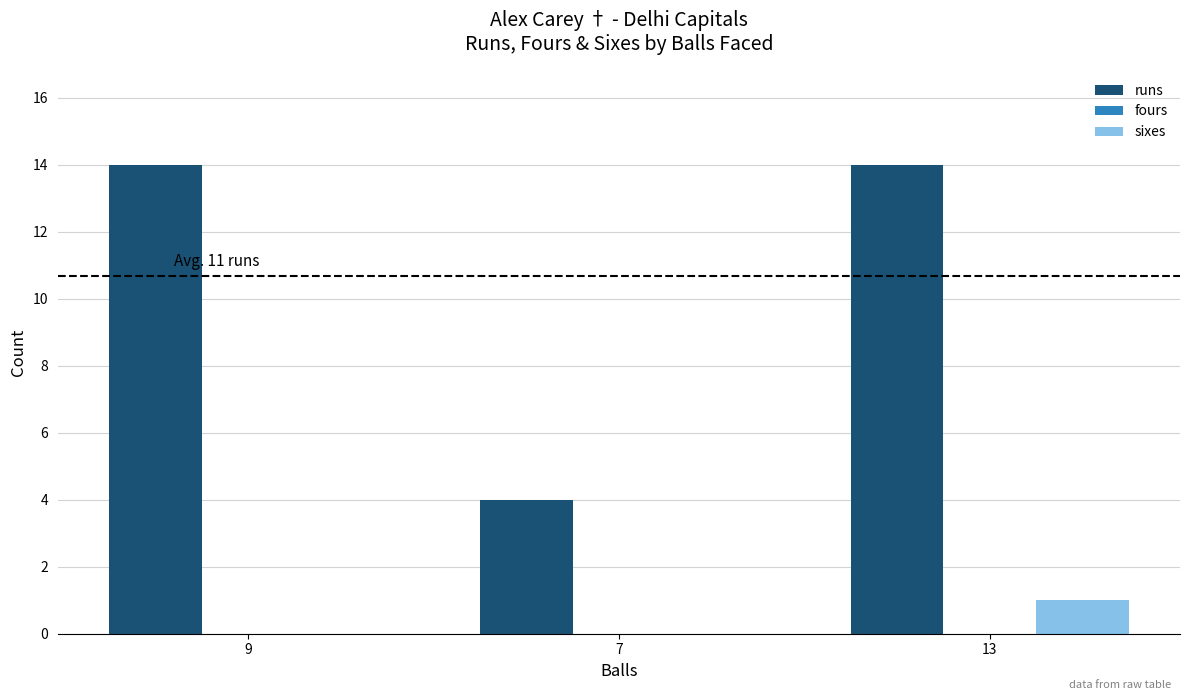

How many groups of bars are there?

3